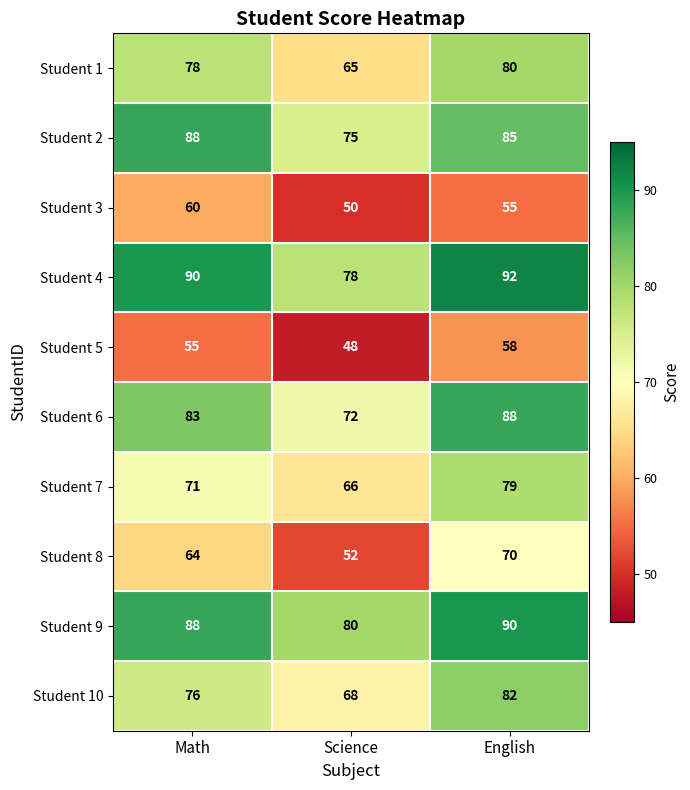

Reading right to left, transcribe all the data shown in this chart.

Student 1: English=80	Science=65	Math=78
Student 2: English=85	Science=75	Math=88
Student 3: English=55	Science=50	Math=60
Student 4: English=92	Science=78	Math=90
Student 5: English=58	Science=48	Math=55
Student 6: English=88	Science=72	Math=83
Student 7: English=79	Science=66	Math=71
Student 8: English=70	Science=52	Math=64
Student 9: English=90	Science=80	Math=88
Student 10: English=82	Science=68	Math=76